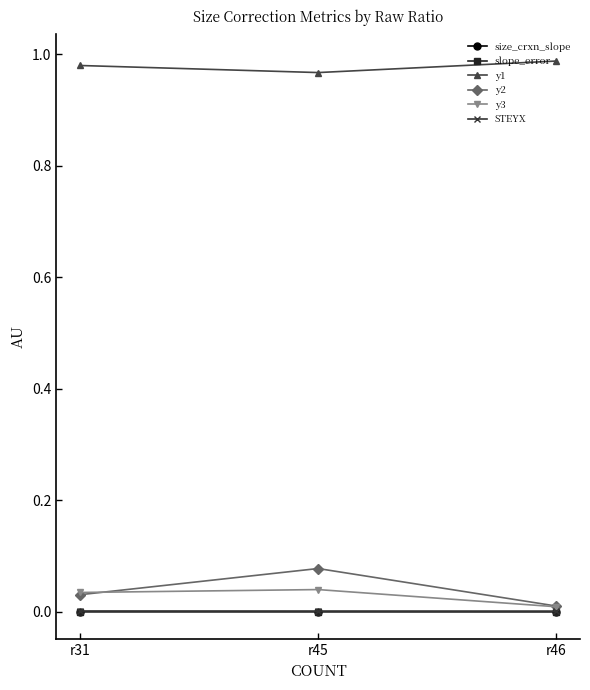

Is the value of STEYX at r31 greater than the value of y1 at r45?

No